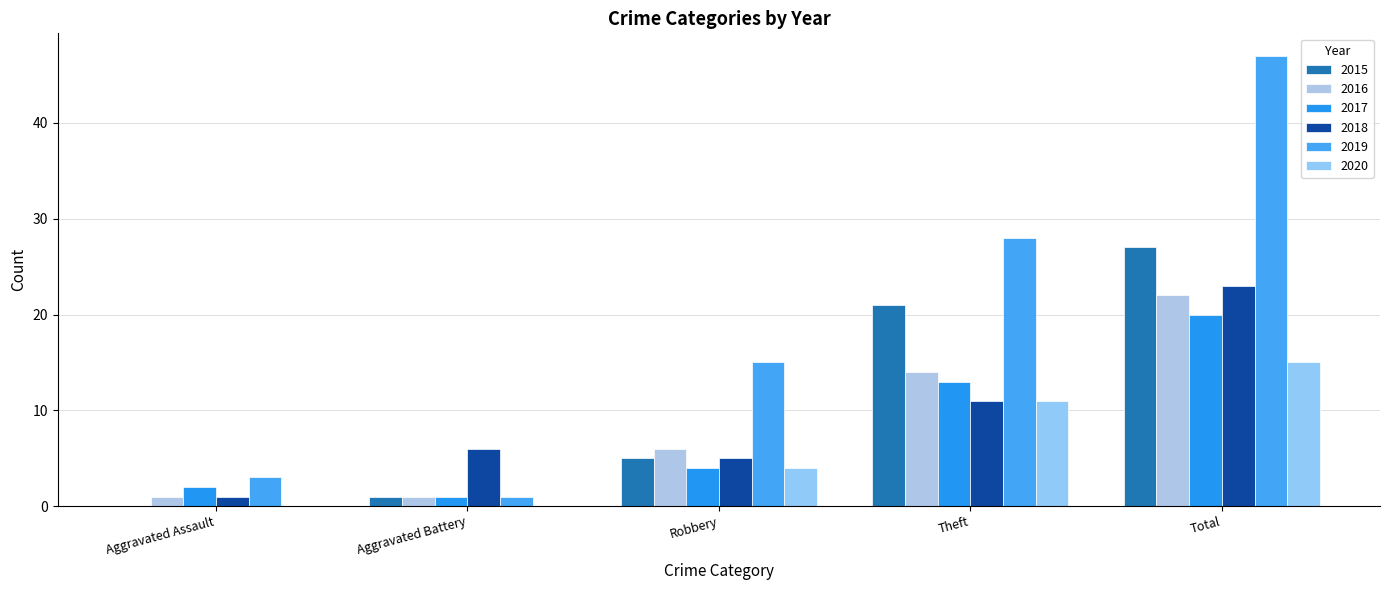

What is the label of the 4th bar from the right?

Aggravated Battery